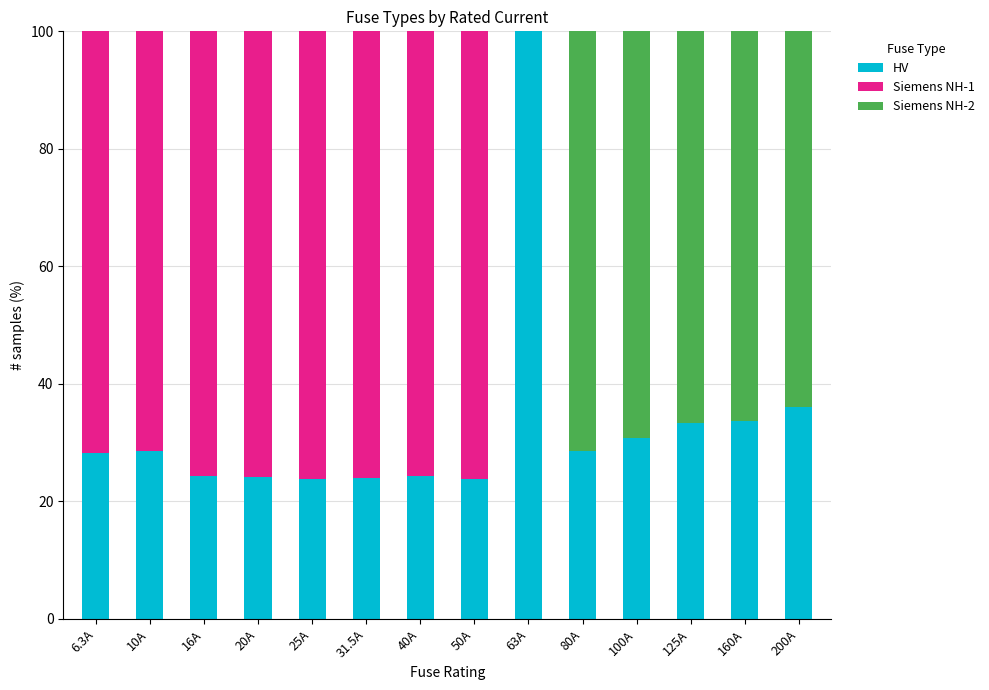

The value of HV at 31.5A is 24.0. True or false?

True